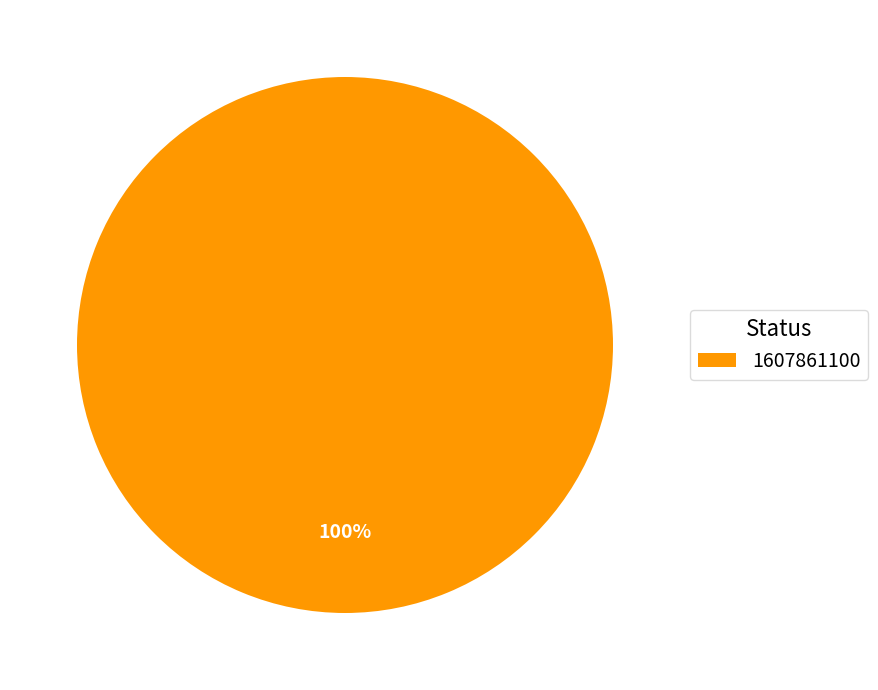

Rank the categories by value from lowest to highest.

1607861100